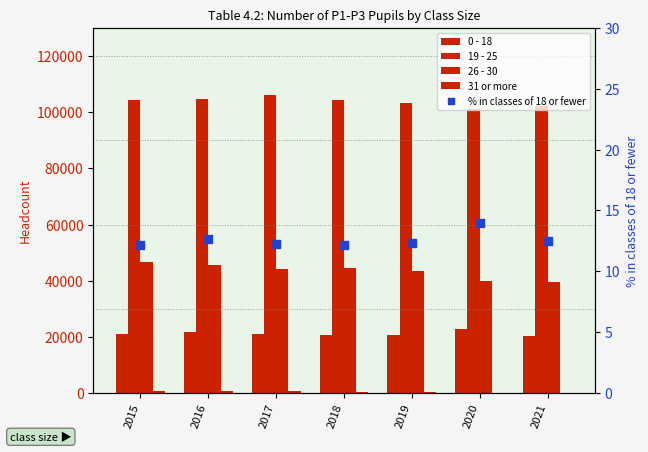

Which series contains the lowest Y value?

% in classes of 18 or fewer